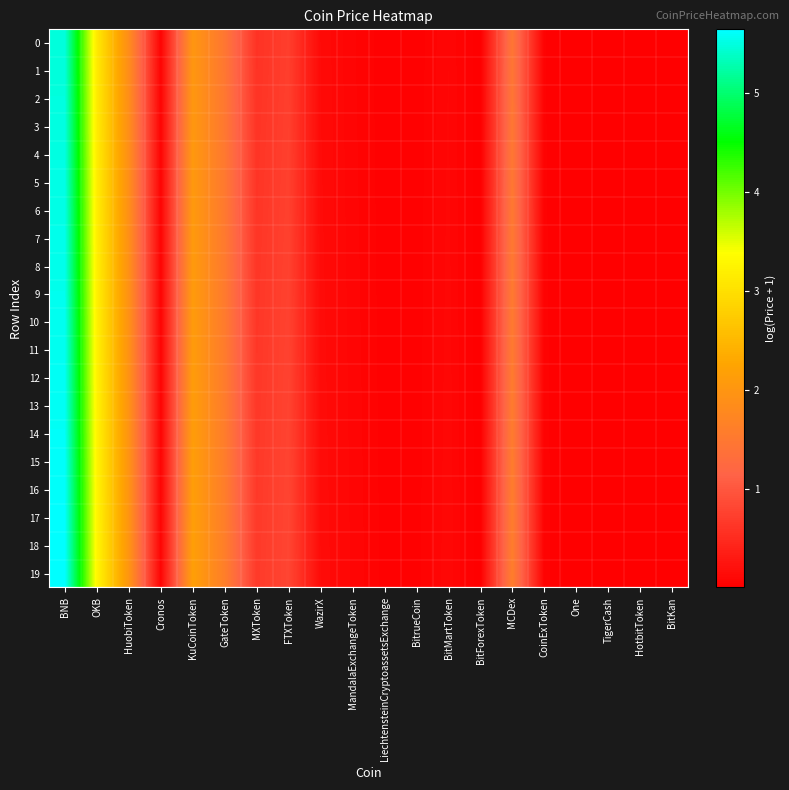

Count the number of categories in the chart.

20